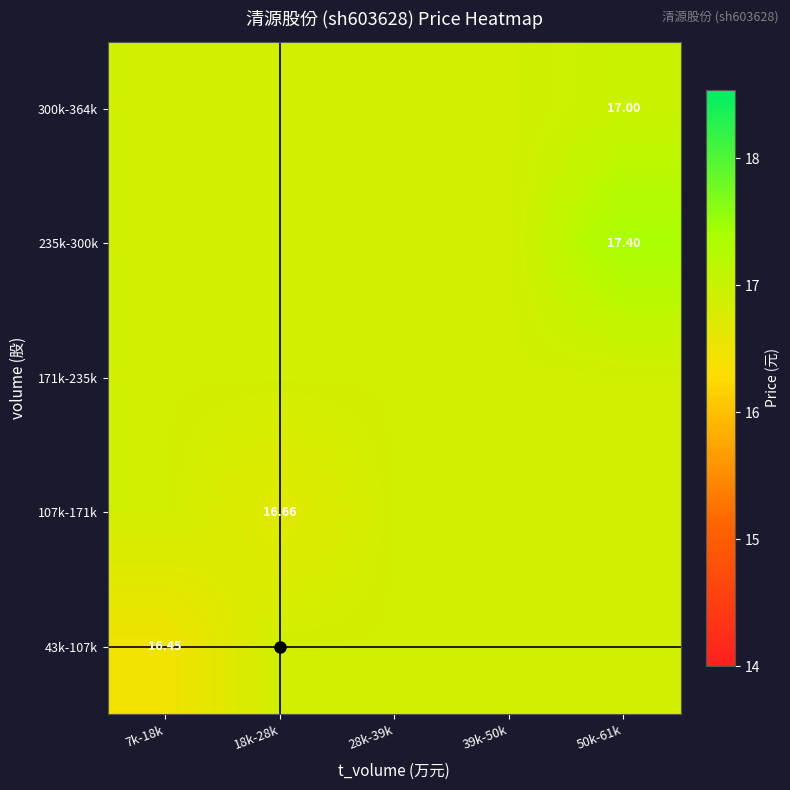

What is the sum of all 300k-364k values?

84.5